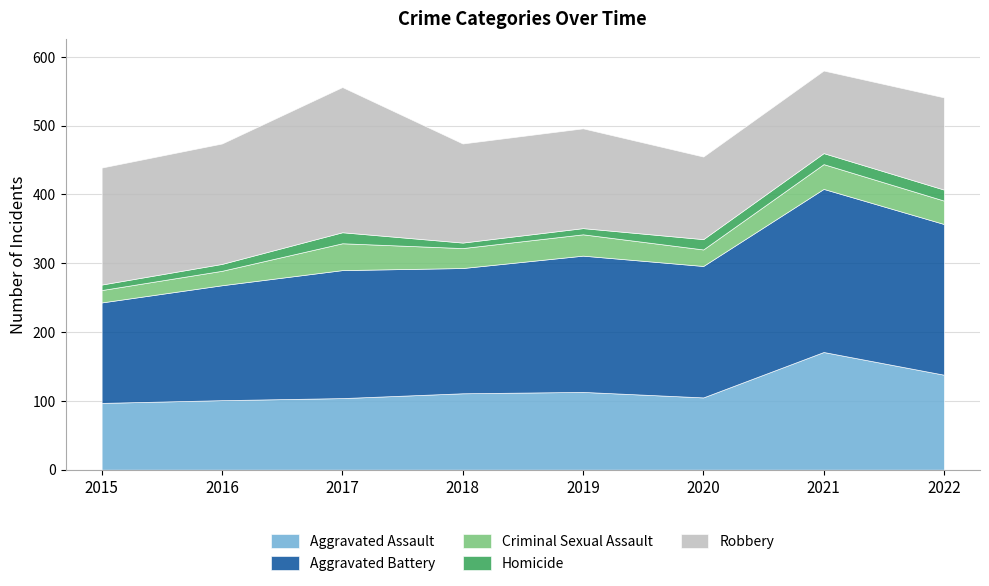

The value of Aggravated Assault at 2017 is 178. True or false?

False